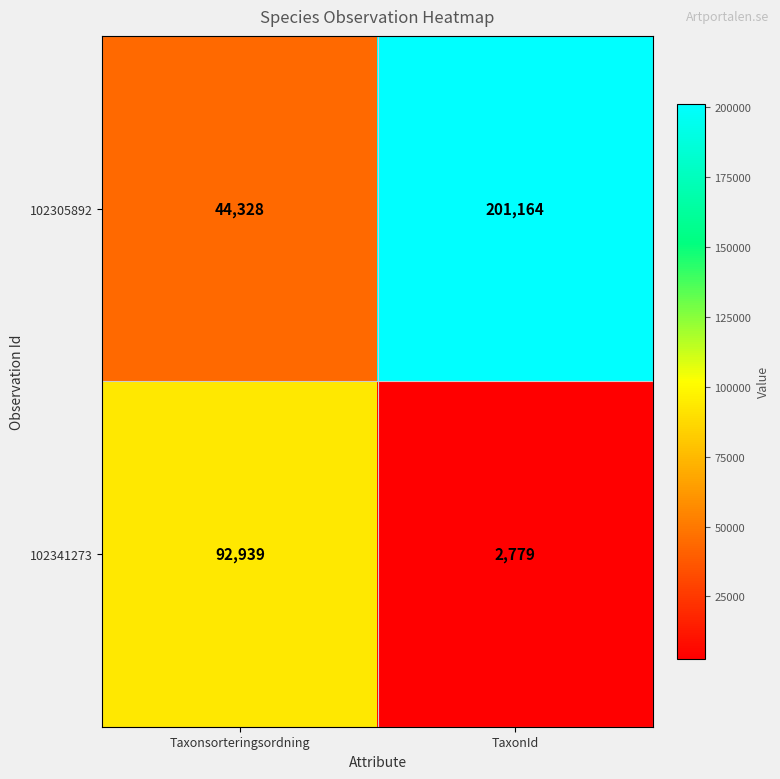

Which series changed the most between Taxonsorteringsordning and TaxonId?

102305892